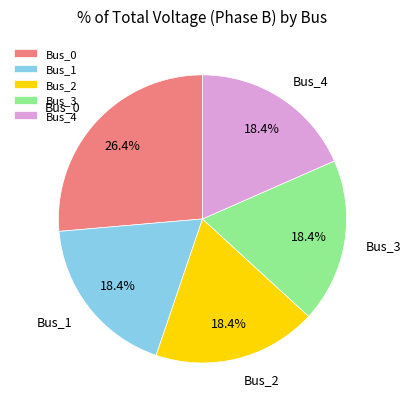

Which has a higher value, Bus_2 or Bus_0?

Bus_0